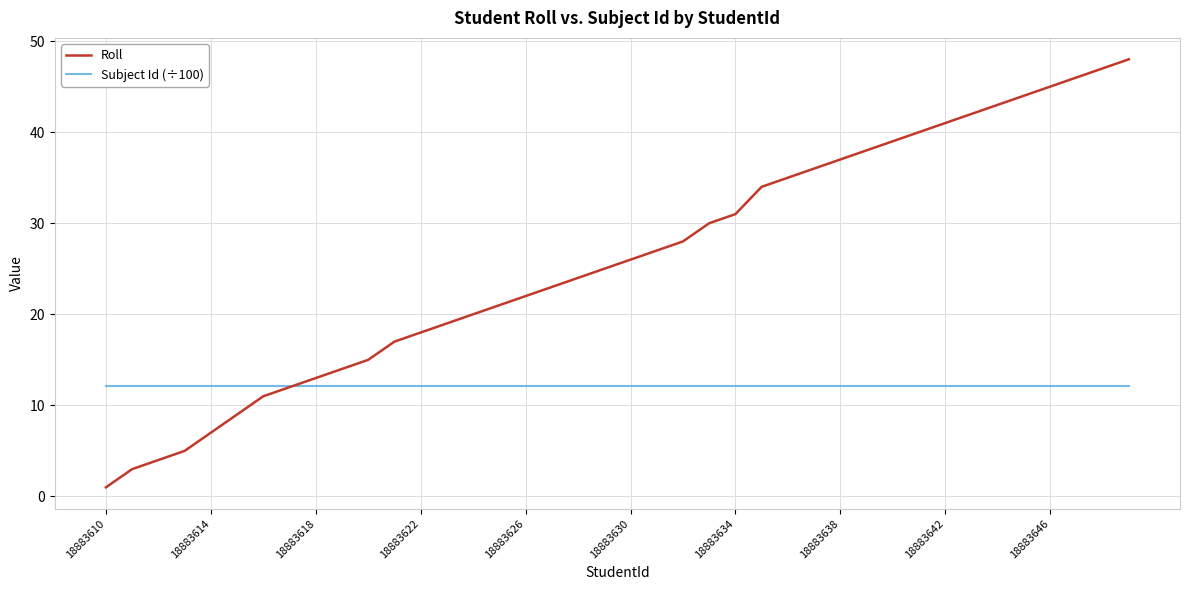

What is the maximum value shown in the chart?

48.0